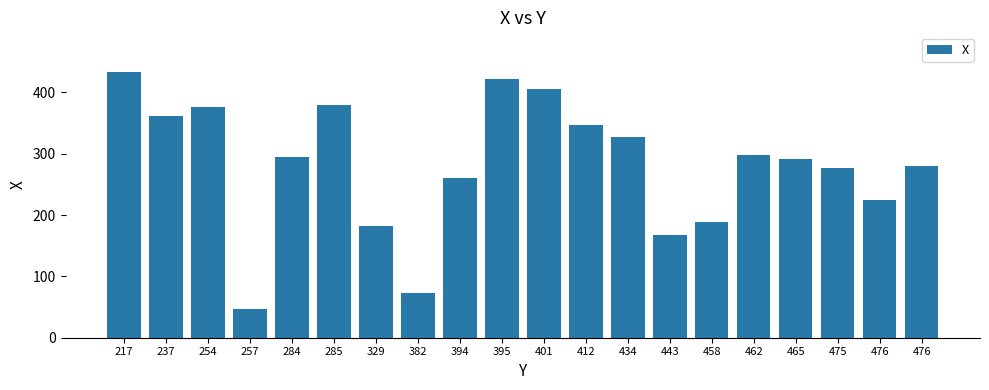

List the labels in order of value, smallest first.

257, 382, 443, 329, 458, 476, 394, 475, 476, 465, 284, 462, 434, 412, 237, 254, 285, 401, 395, 217